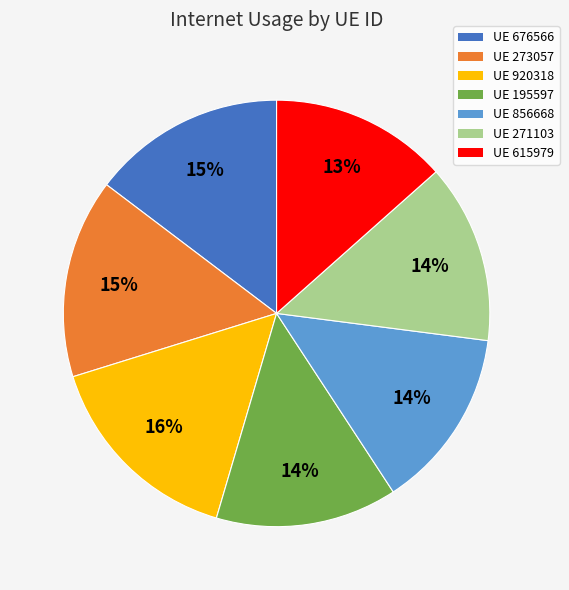

What is the largest slice in the pie chart?

UE 920318